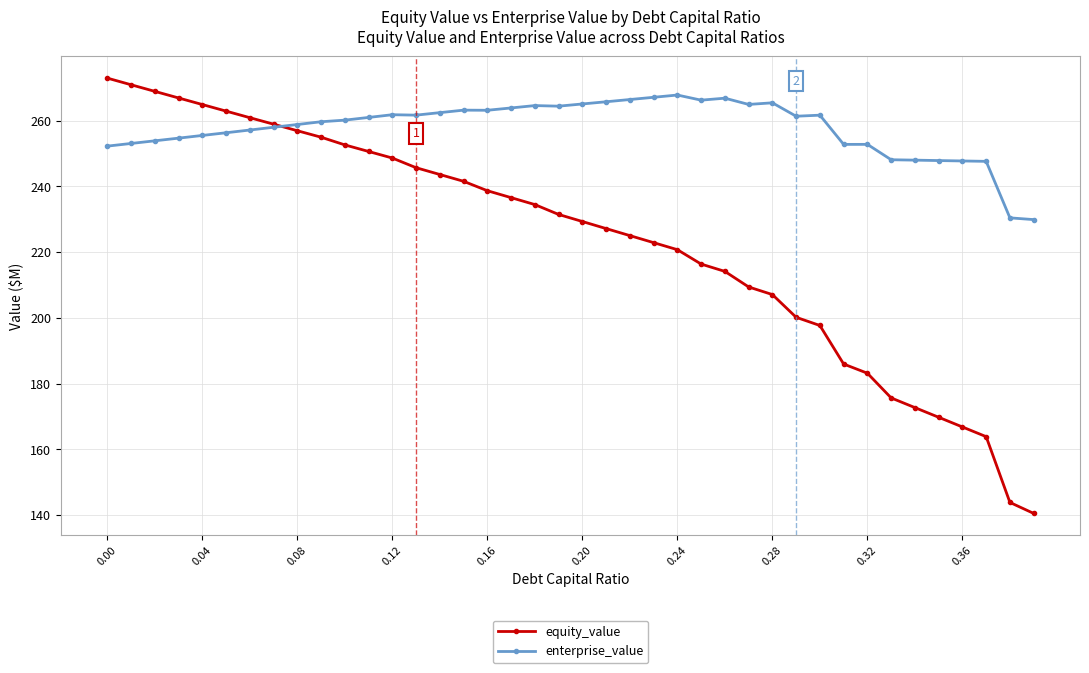

Which series has the widest spread of values?

equity_value